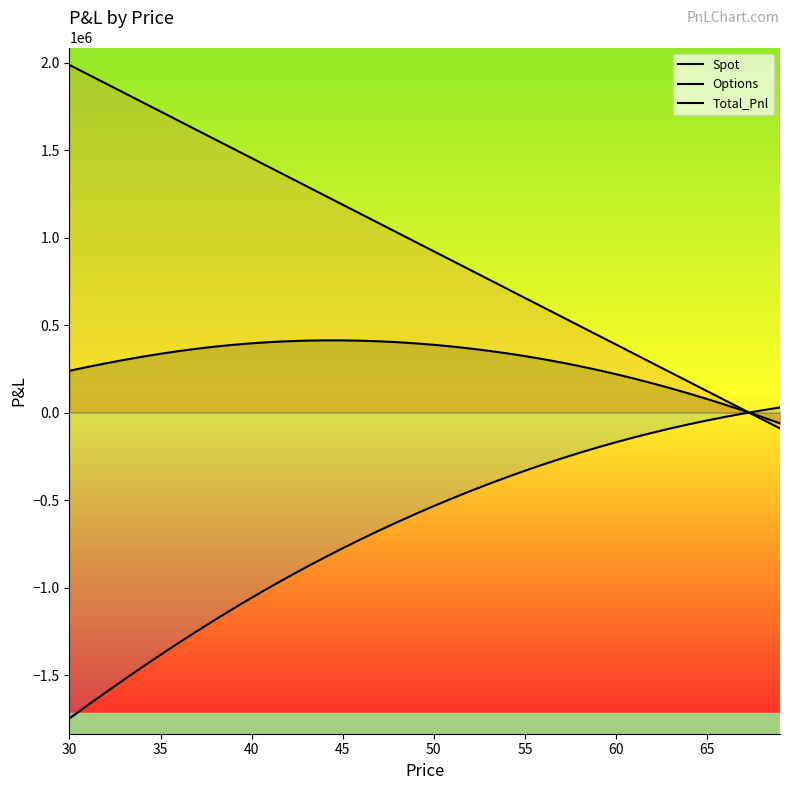

What is the average value of the Options series?

-663327.3